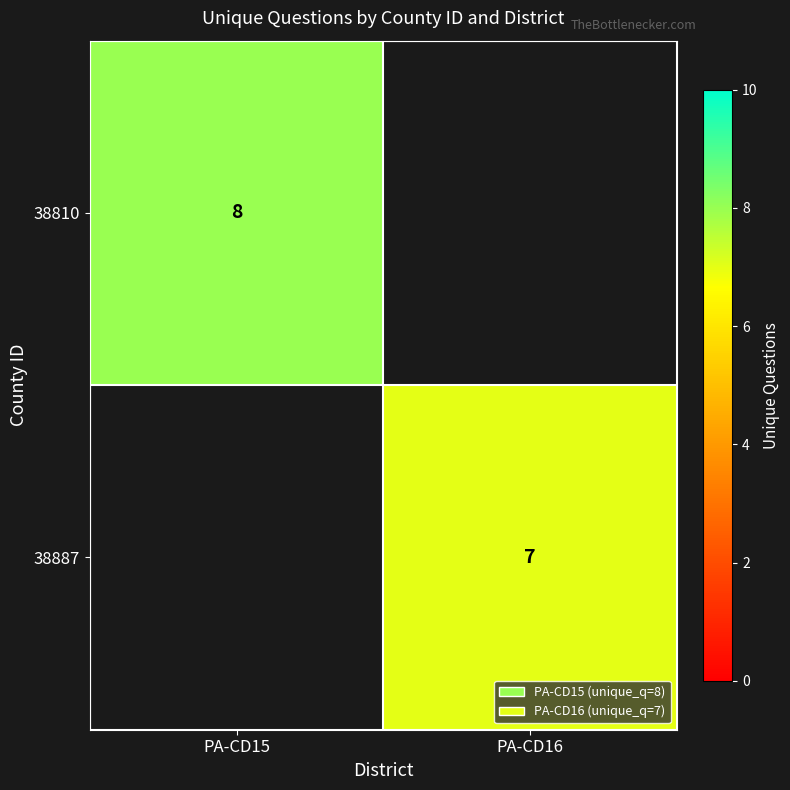

The value of 38810 at PA-CD15 is 14. True or false?

False